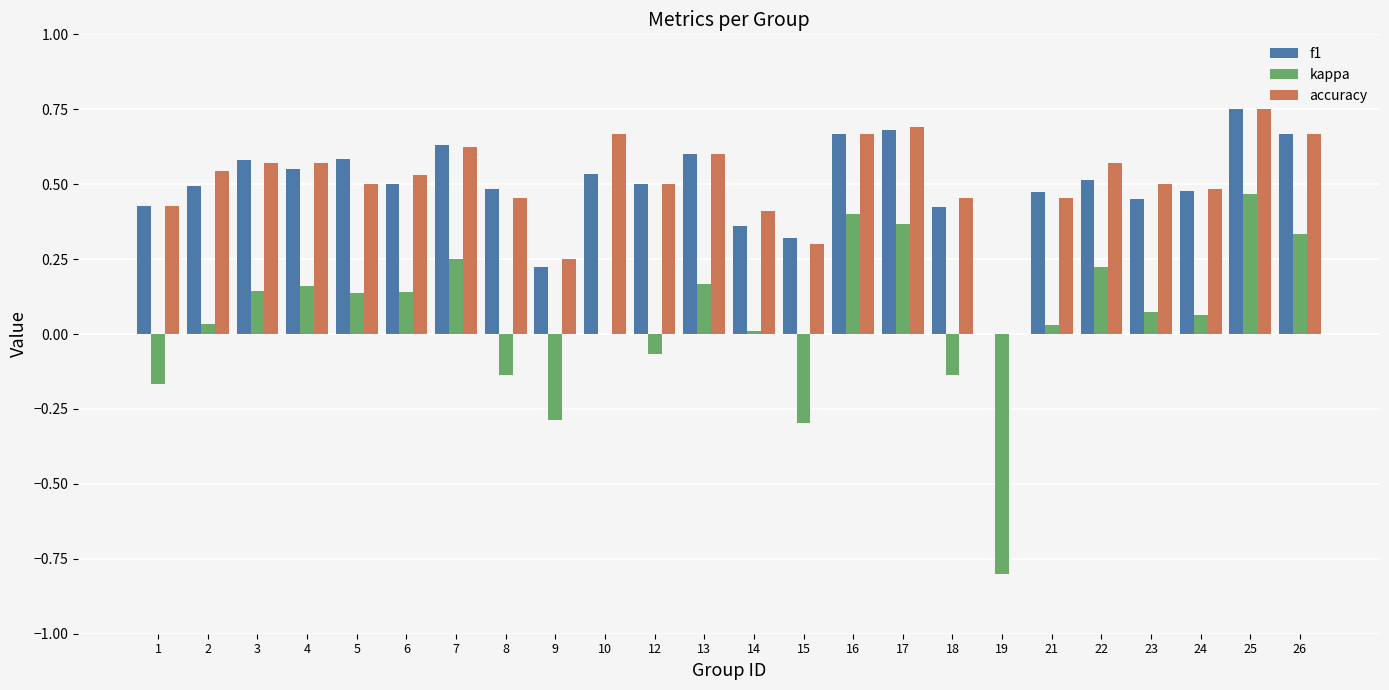

Which series changed the most between 18 and 21?

kappa